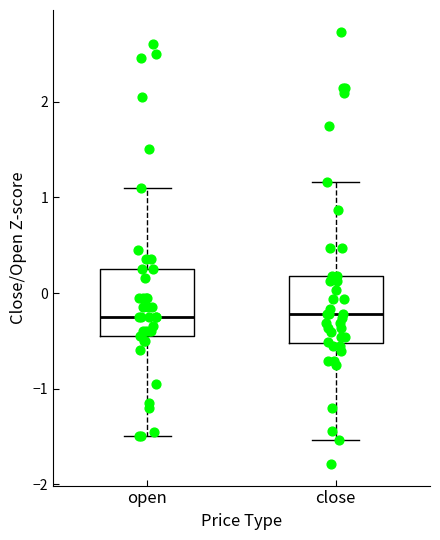

Reading left to right, read every box against the y-axis: the position of its median line, the range the box covers, and the ends of its whiskers. The values are not printed on the chart, so give them approximately, as read against the axis.

open: median -0.2, box -0.4 to 0.3, whiskers -1.5 to 1.1
close: median -0.2, box -0.5 to 0.2, whiskers -1.5 to 1.2